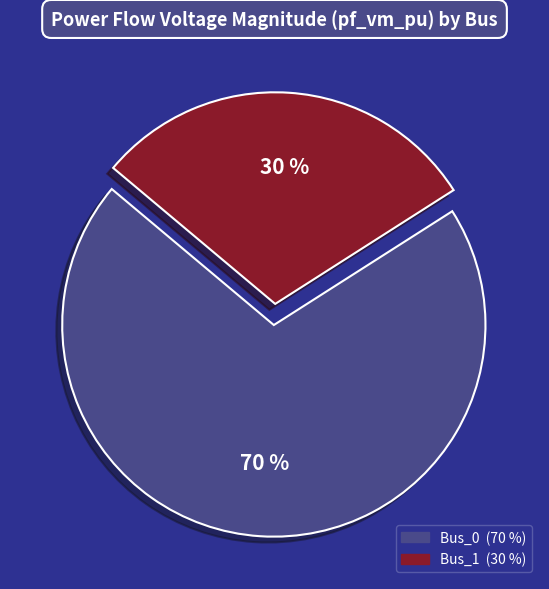

How many segments does this pie chart have?

2